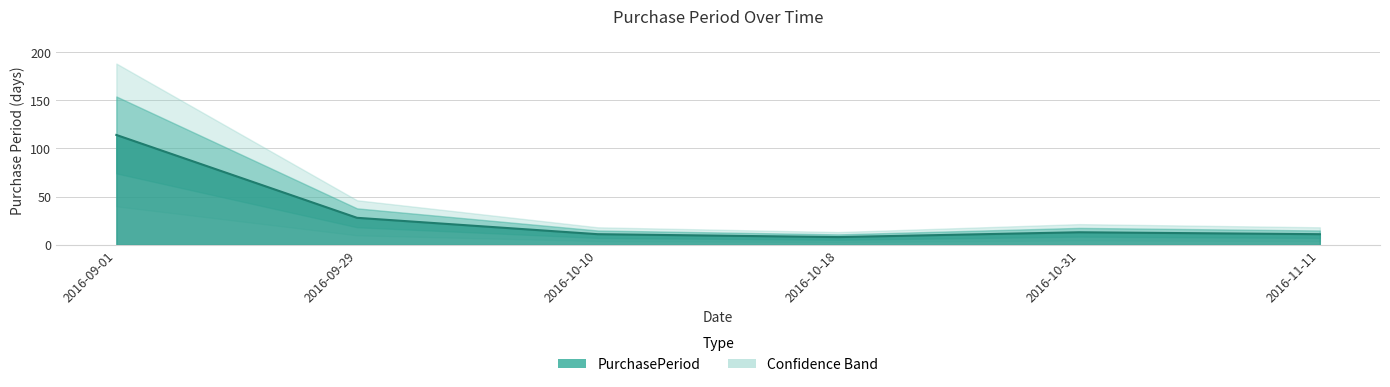

True or false: there are more than 1 points higher than both neighbors.

False